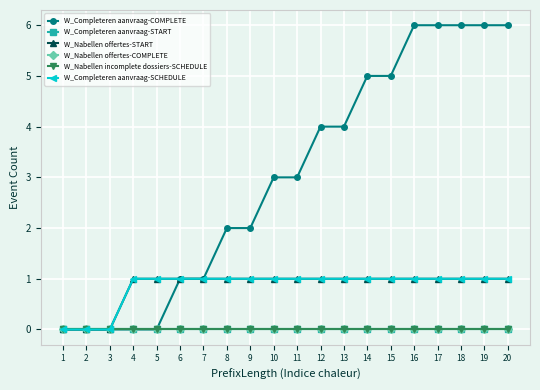

Does the chart display data point markers on the line(s)?

Yes